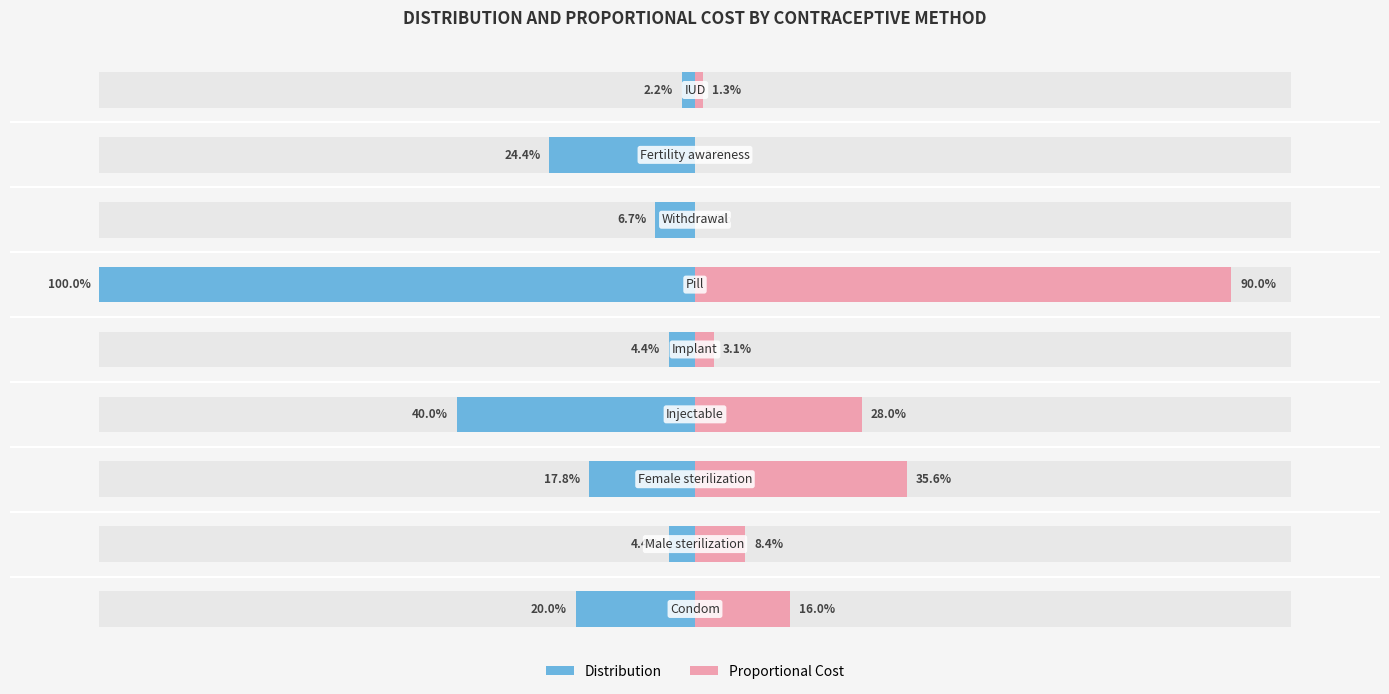

Reading left to right, what are all the values shown in this chart?

Distribution: -20.0	-4.4	-17.8	-40.0	-4.4	-100.0	-6.7	-24.4	-2.2
Proportional Cost: 16.0	8.4	35.6	28.0	3.1	90.0	0.0	0.0	1.3